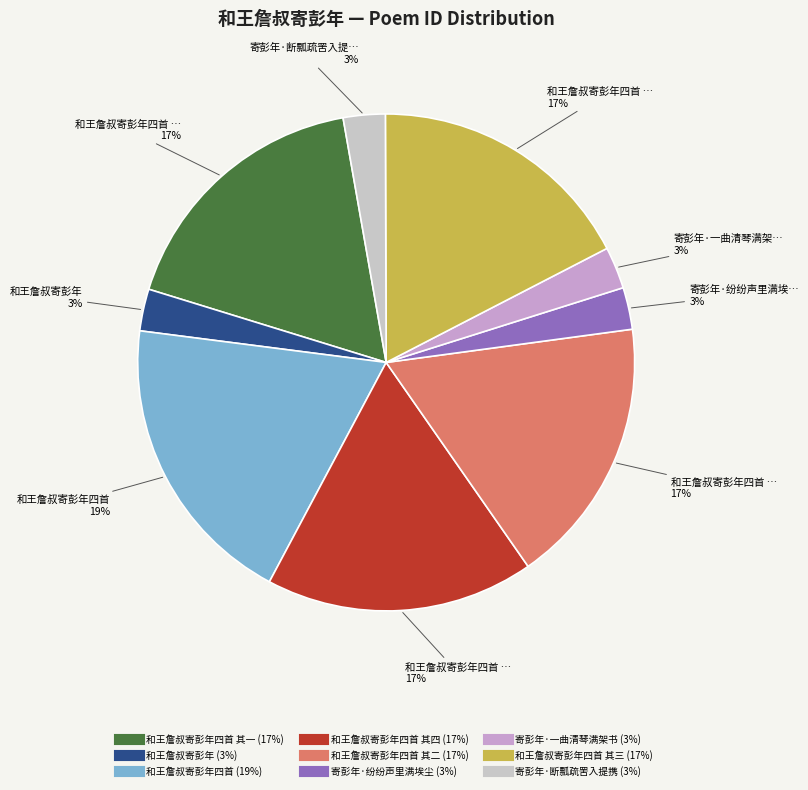

How many slices are in this pie chart?

9